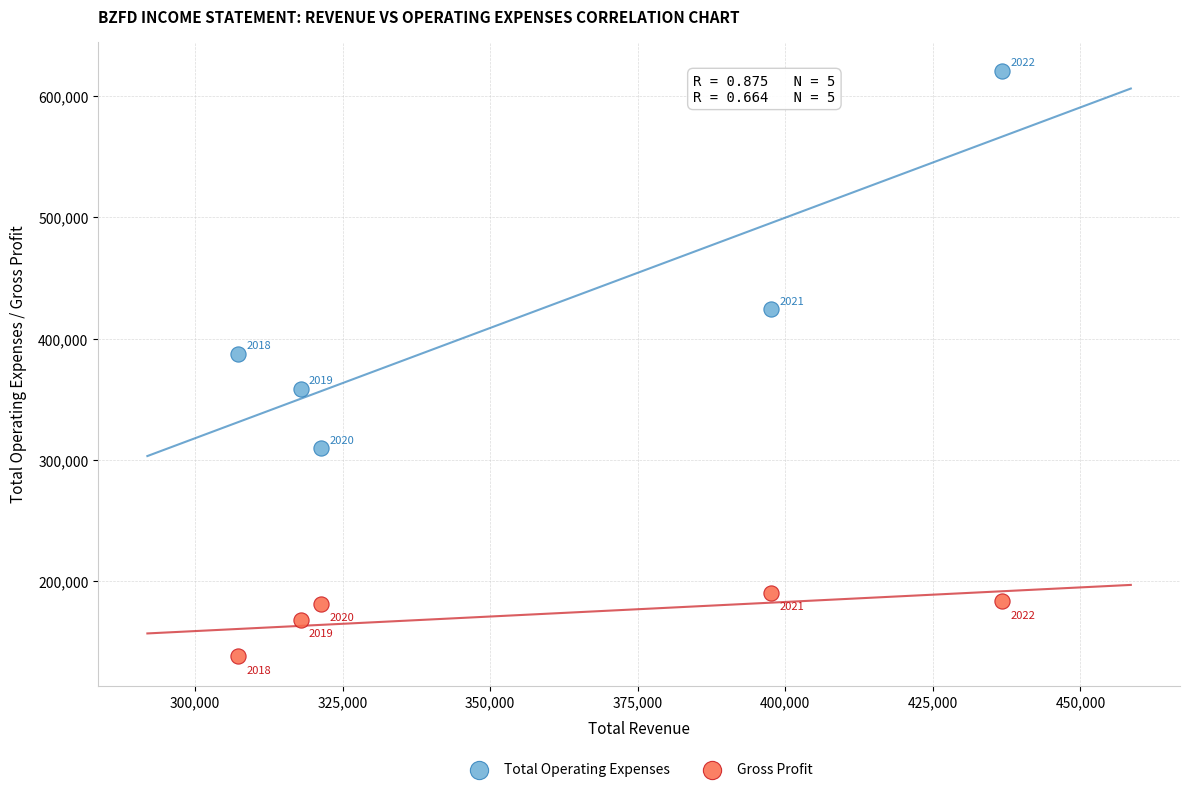

In the Gross Profit series, what Y value is closest to 163900?

167600